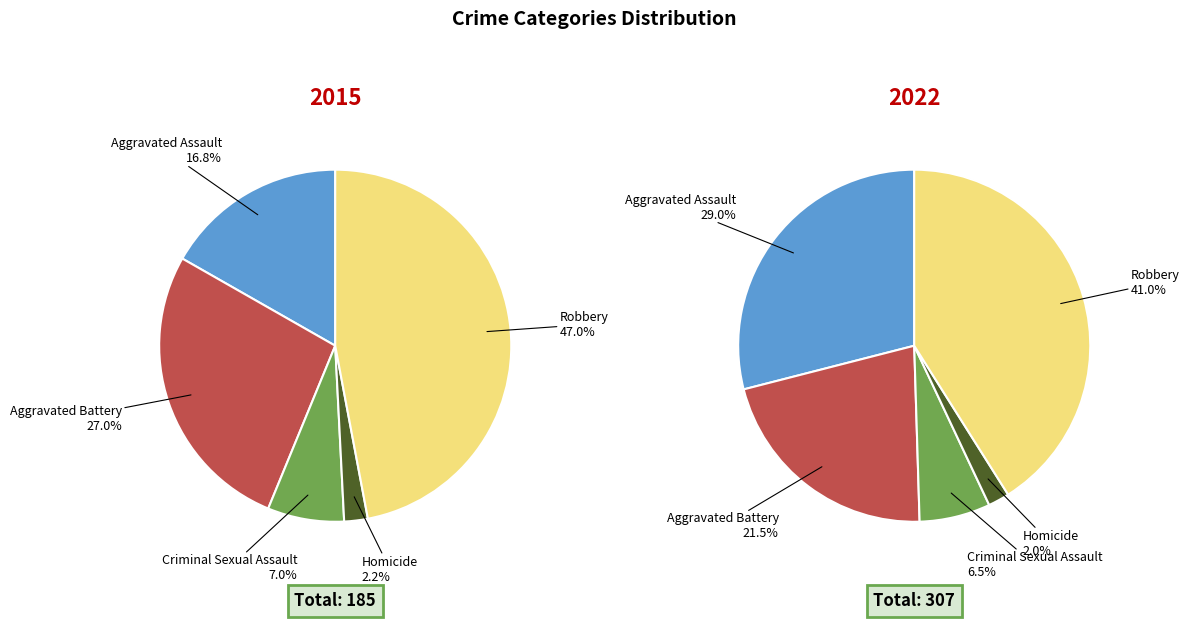

To the nearest percent, what is the difference between the Robbery and Homicide slice percentages?

39%